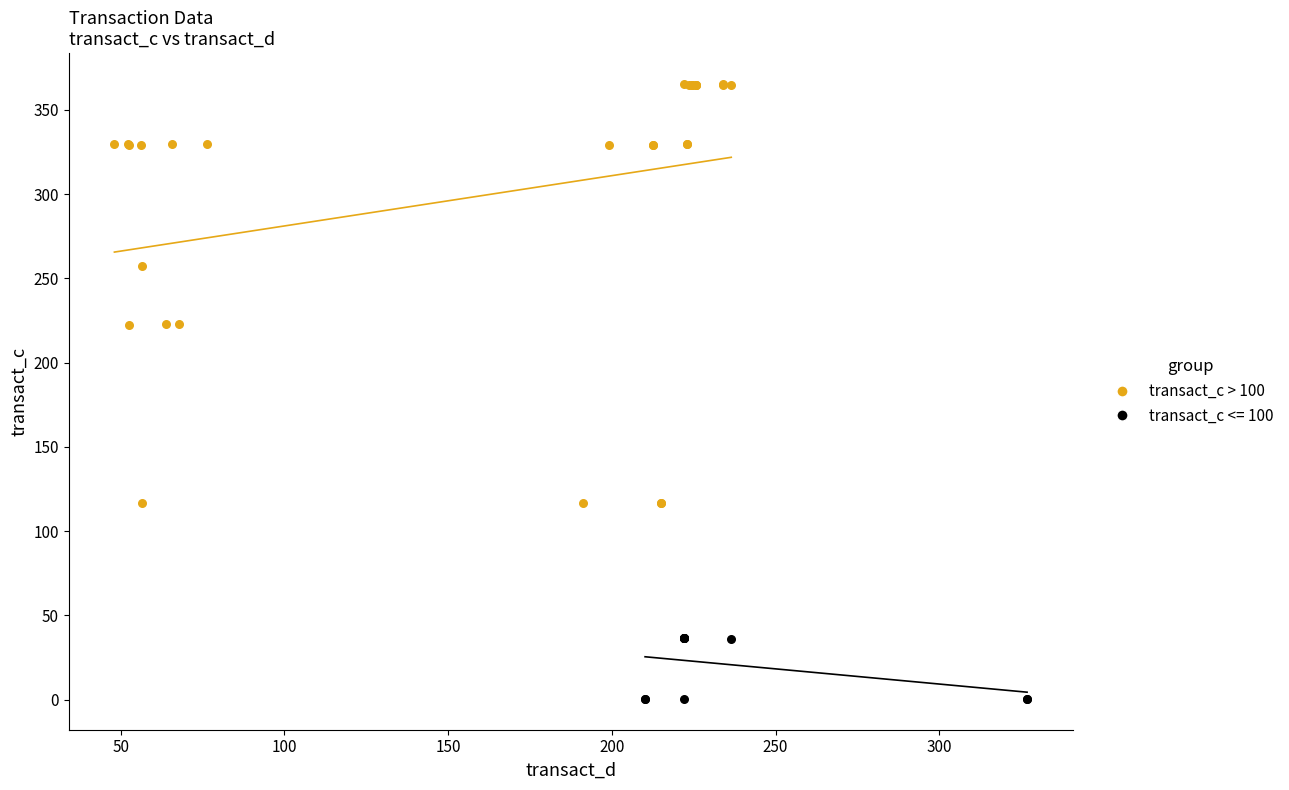

Which series contains the lowest Y value?

transact_c <= 100